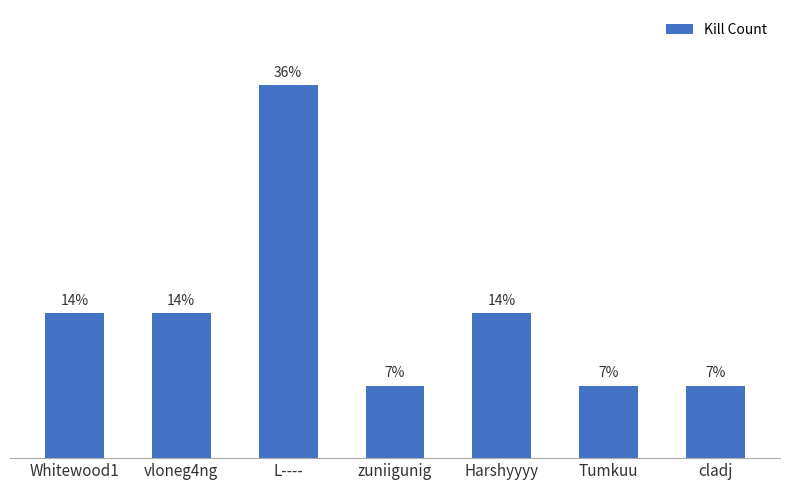

What is the label of the 3rd bar from the right?

Harshyyyy